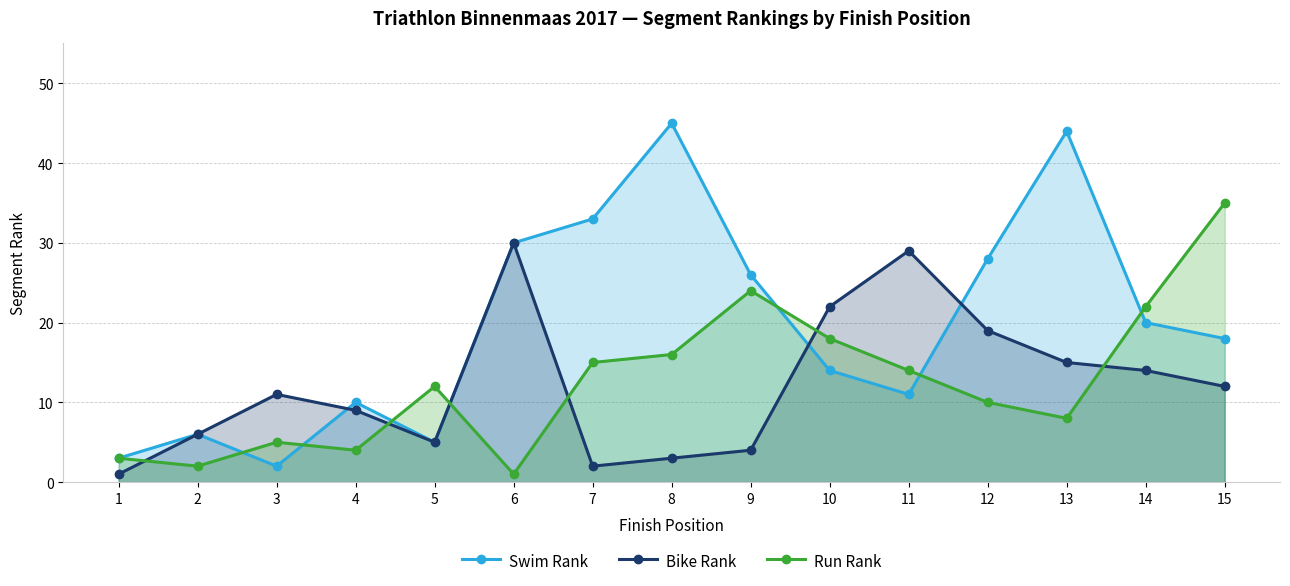

Read the Swim Rank value at 3.

2